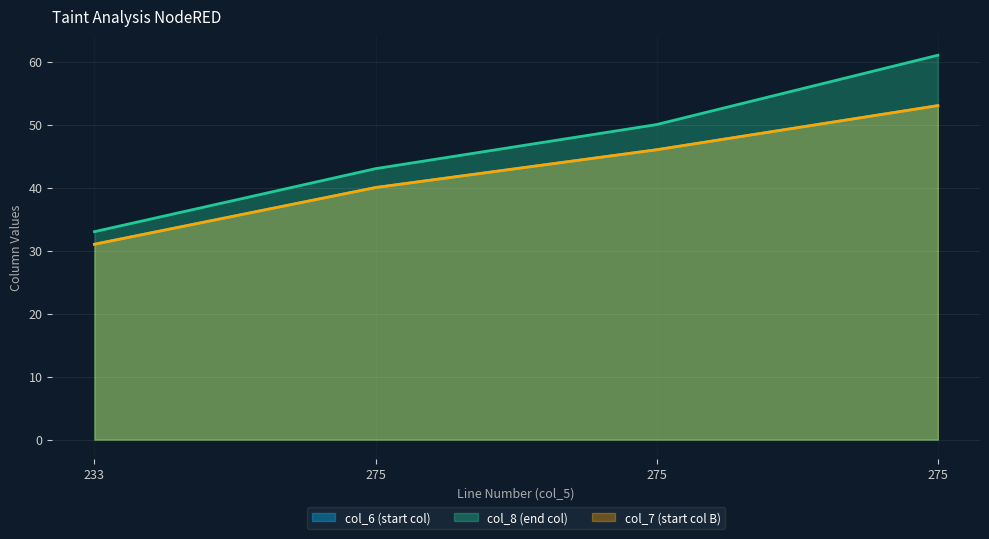

Is the value of col_8 at 275 greater than the value of col_7 at 275?

Yes